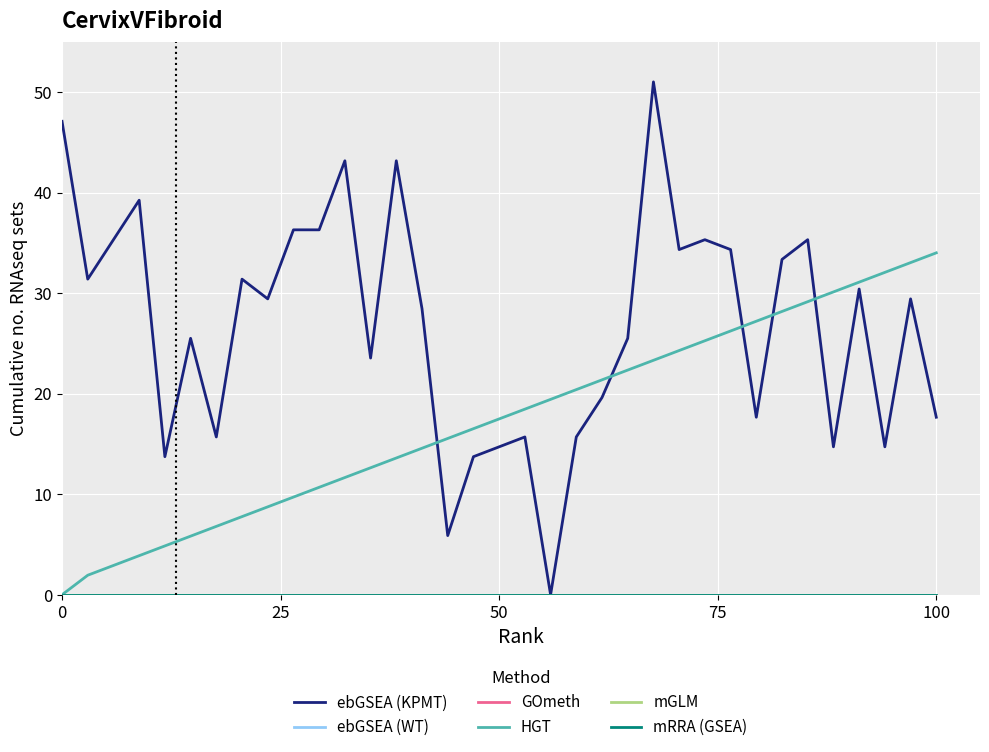

Reading right to left, extract all data points from this chart.

ebGSEA (KPMT): 17.7	29.4	14.7	30.4	14.7	35.3	33.3	17.7	34.3	35.3	34.3	51.0	25.5	19.6	15.7	0.0	15.7	14.7	13.7	5.9	28.4	43.2	23.5	43.2	36.3	36.3	29.4	31.4	15.7	25.5	13.7	39.2	35.3	31.4	47.1
ebGSEA (WT): 0.0	0.0	0.0	0.0	0.0	0.0	0.0	0.0	0.0	0.0	0.0	0.0	0.0	0.0	0.0	0.0	0.0	0.0	0.0	0.0	0.0	0.0	0.0	0.0	0.0	0.0	0.0	0.0	0.0	0.0	0.0	0.0	0.0	0.0	0.0
GOmeth: 0.0	0.0	0.0	0.0	0.0	0.0	0.0	0.0	0.0	0.0	0.0	0.0	0.0	0.0	0.0	0.0	0.0	0.0	0.0	0.0	0.0	0.0	0.0	0.0	0.0	0.0	0.0	0.0	0.0	0.0	0.0	0.0	0.0	0.0	0.0
HGT: 34.0	33.0	32.1	31.1	30.1	29.1	28.2	27.2	26.2	25.3	24.3	23.3	22.3	21.4	20.4	19.4	18.5	17.5	16.5	15.5	14.6	13.6	12.6	11.7	10.7	9.7	8.7	7.8	6.8	5.8	4.9	3.9	2.9	1.9	0.0
mGLM: 0.0	0.0	0.0	0.0	0.0	0.0	0.0	0.0	0.0	0.0	0.0	0.0	0.0	0.0	0.0	0.0	0.0	0.0	0.0	0.0	0.0	0.0	0.0	0.0	0.0	0.0	0.0	0.0	0.0	0.0	0.0	0.0	0.0	0.0	0.0
mRRA (GSEA): 0.0	0.0	0.0	0.0	0.0	0.0	0.0	0.0	0.0	0.0	0.0	0.0	0.0	0.0	0.0	0.0	0.0	0.0	0.0	0.0	0.0	0.0	0.0	0.0	0.0	0.0	0.0	0.0	0.0	0.0	0.0	0.0	0.0	0.0	0.0